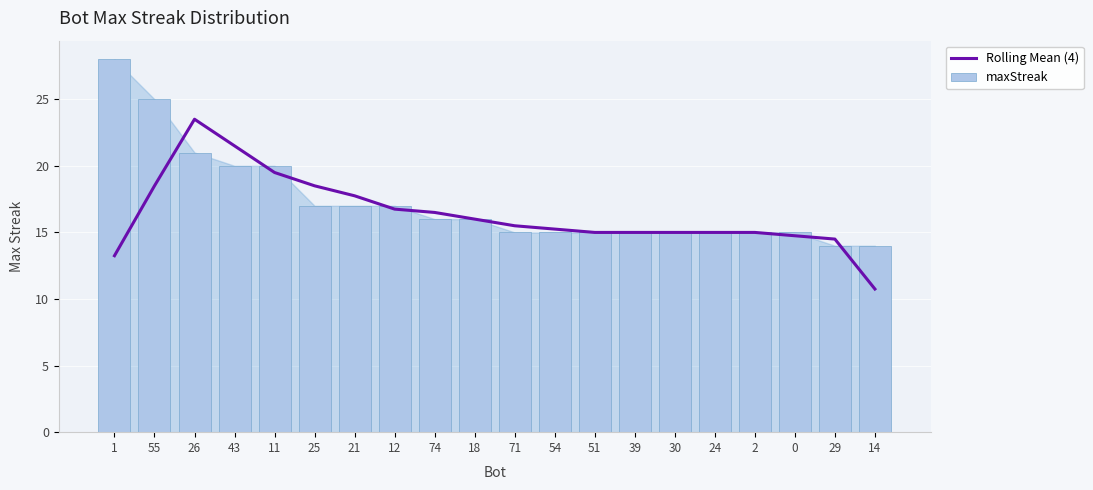

What is the smallest value displayed?

10.8